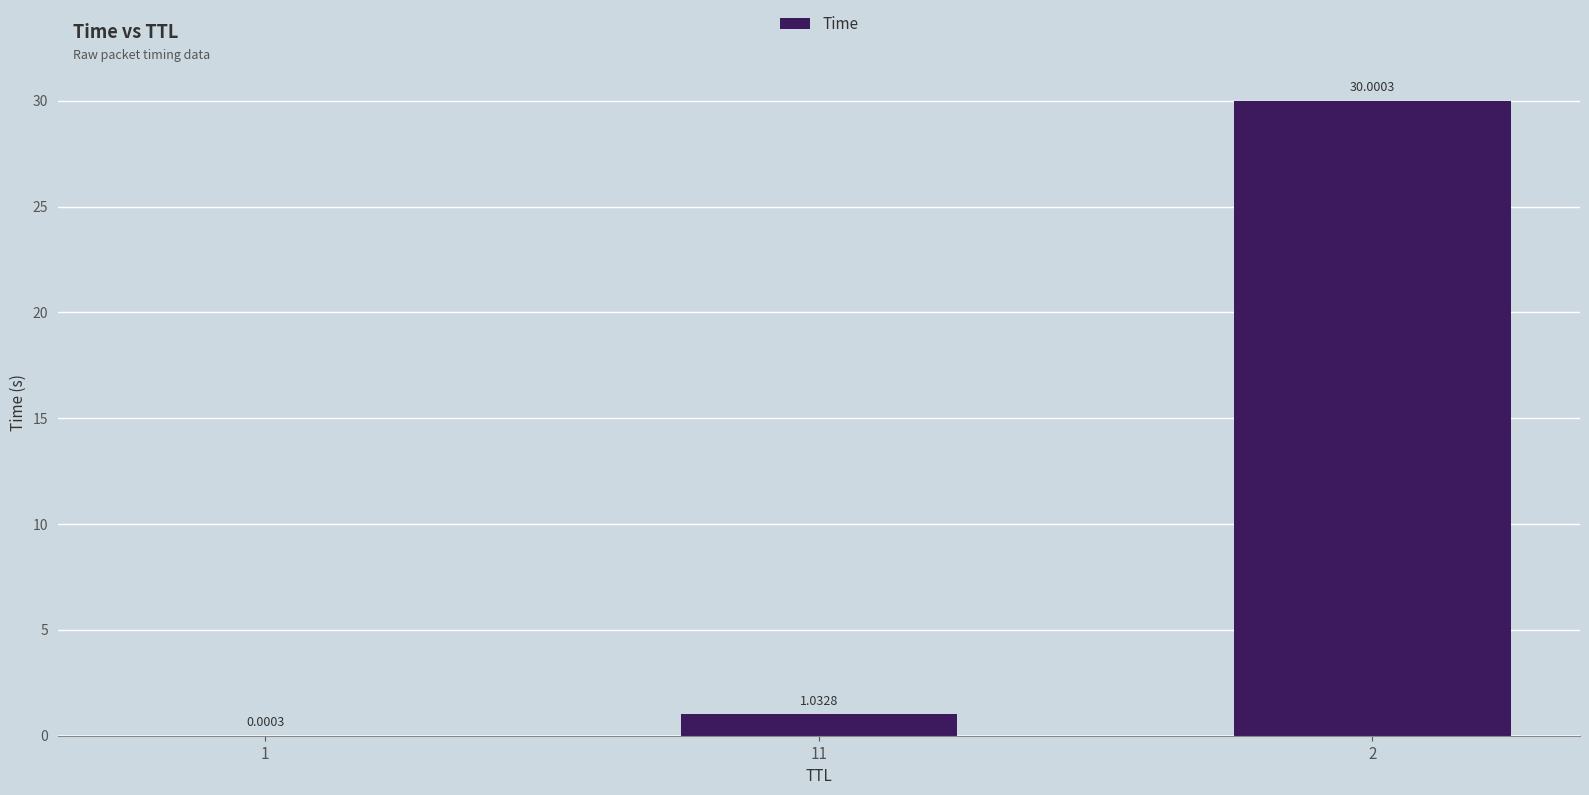

Between 1 and 2, which is larger?

2